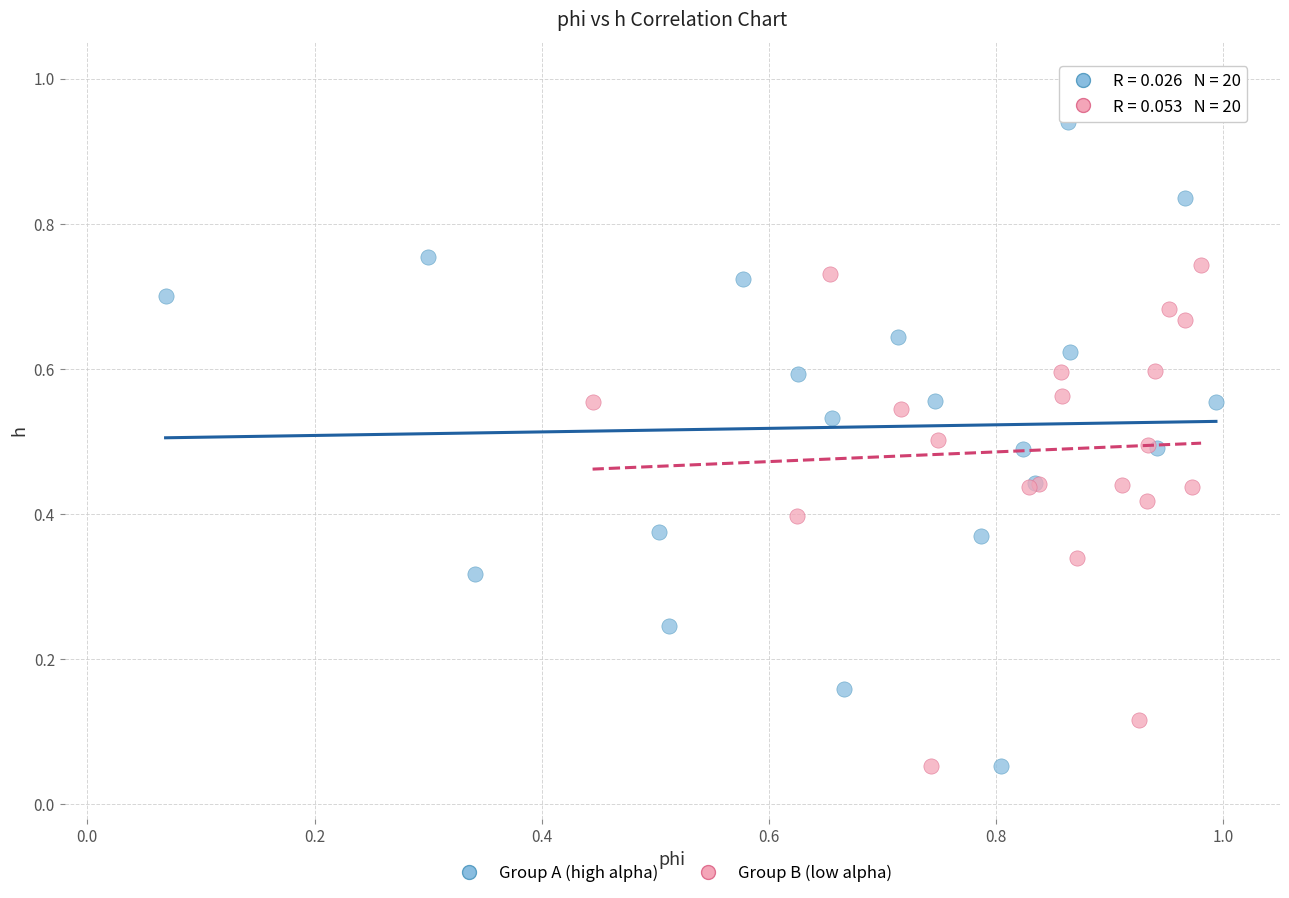

Which series has the largest Y range (max minus min)?

Group A (high alpha)